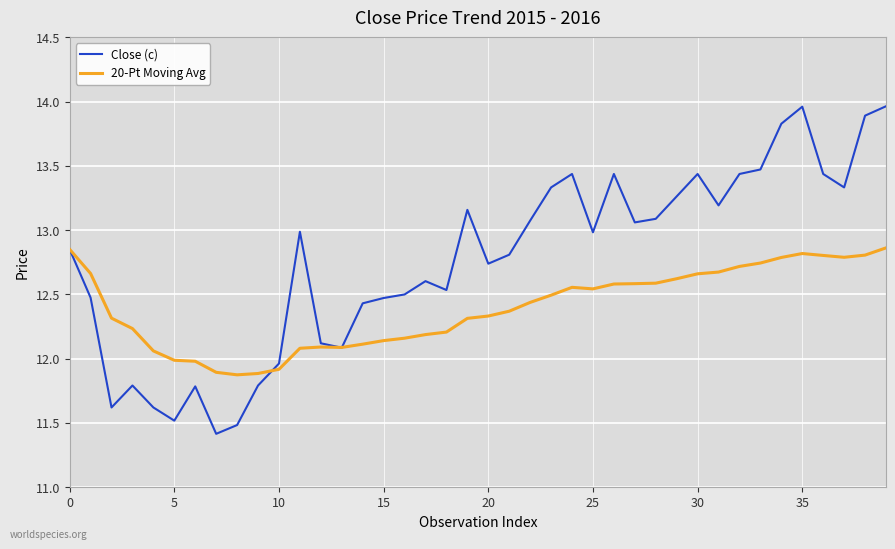

Which series has the widest spread of values?

Close (c)